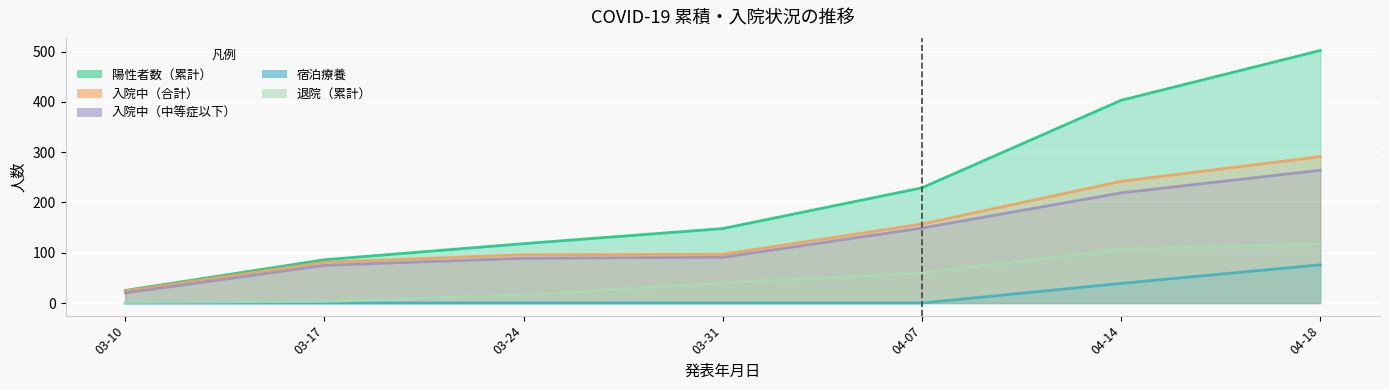

What is the minimum value for 退院（累計）?

1